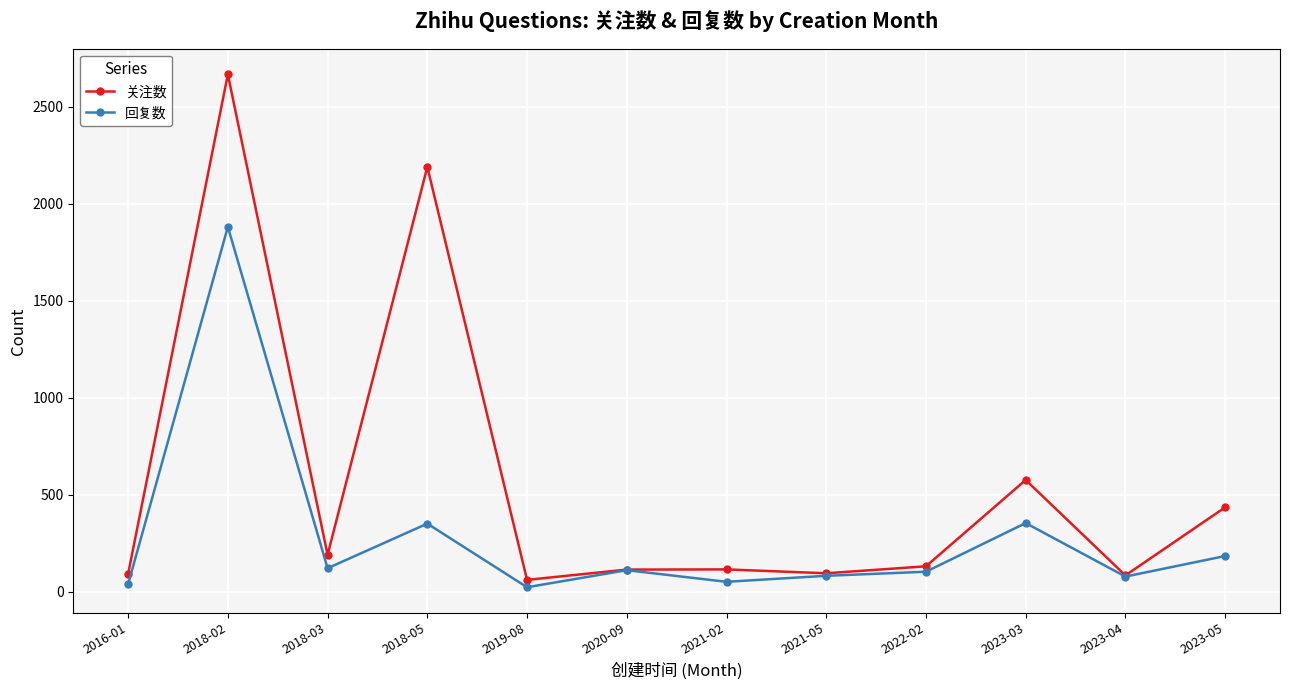

List the series in order of their peak value, lowest first.

回复数, 关注数